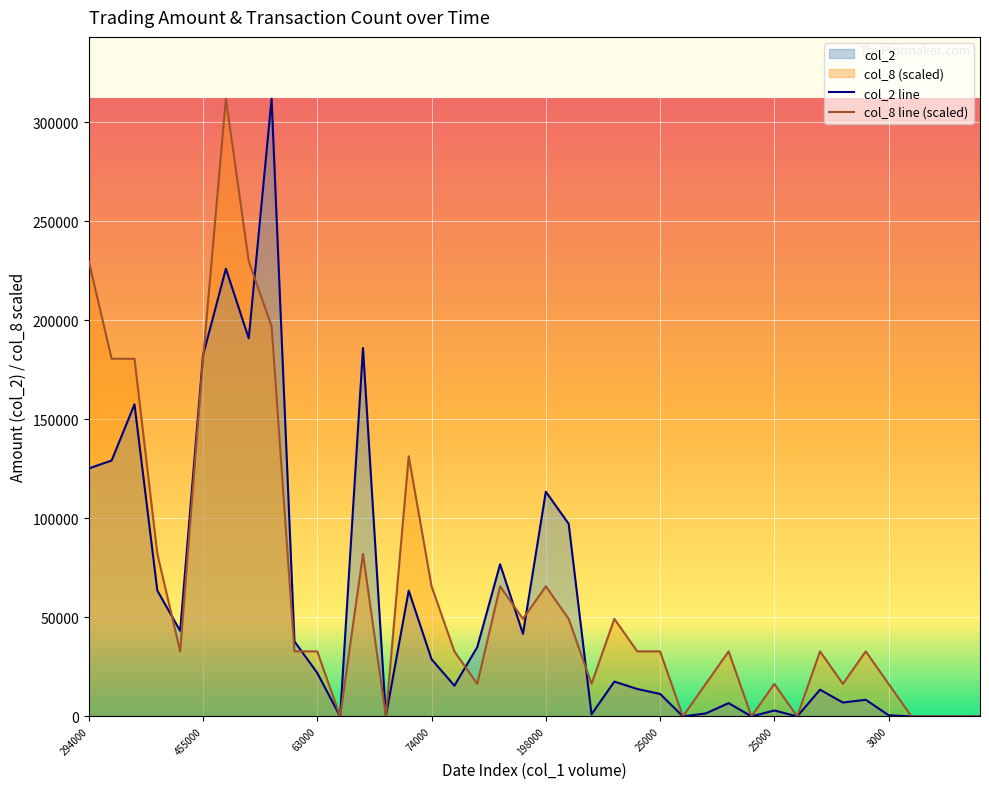

At which label is col_2 closest to 156000?

430000